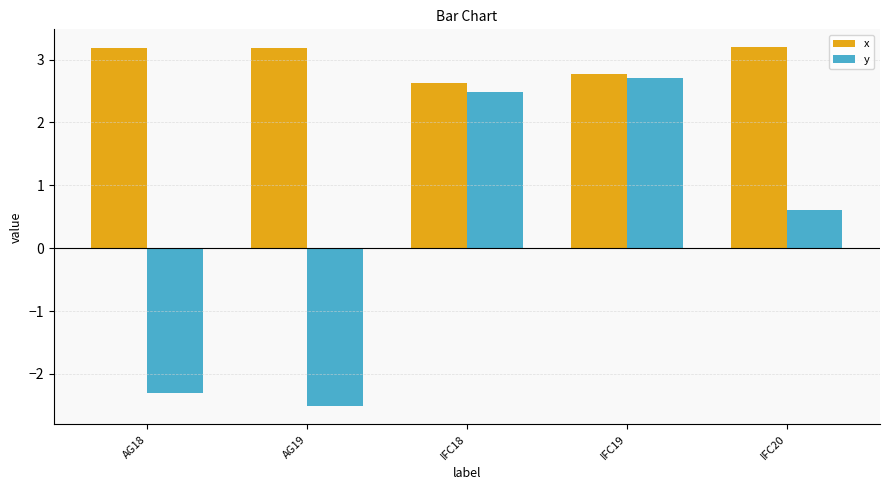

What is the sum of the x values at IFC19 and IFC20?

6.0